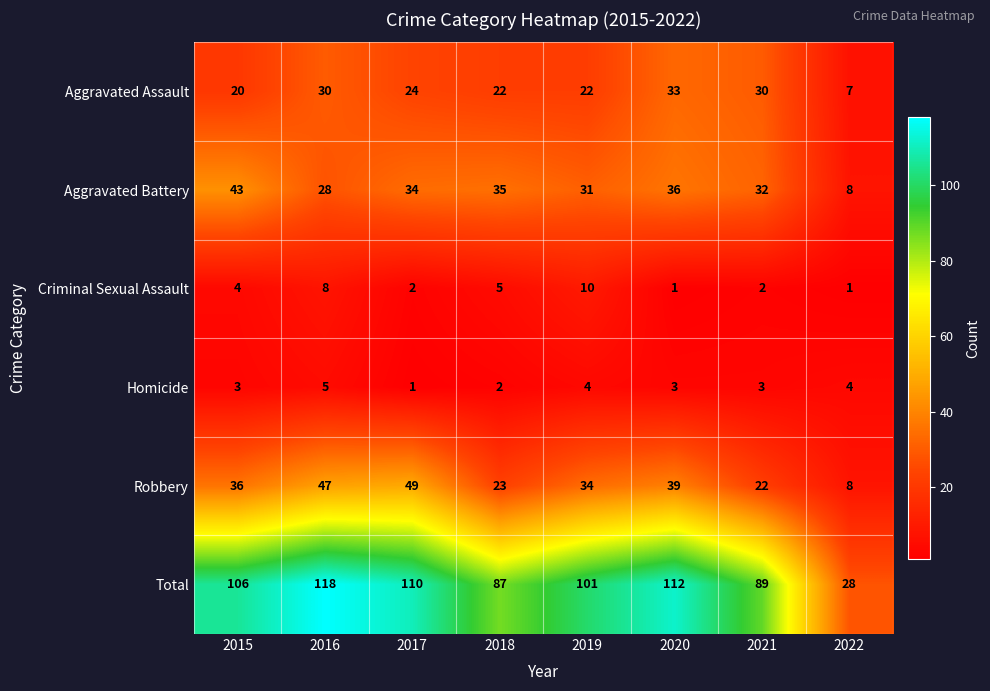

What is the sum of all Homicide values?

25